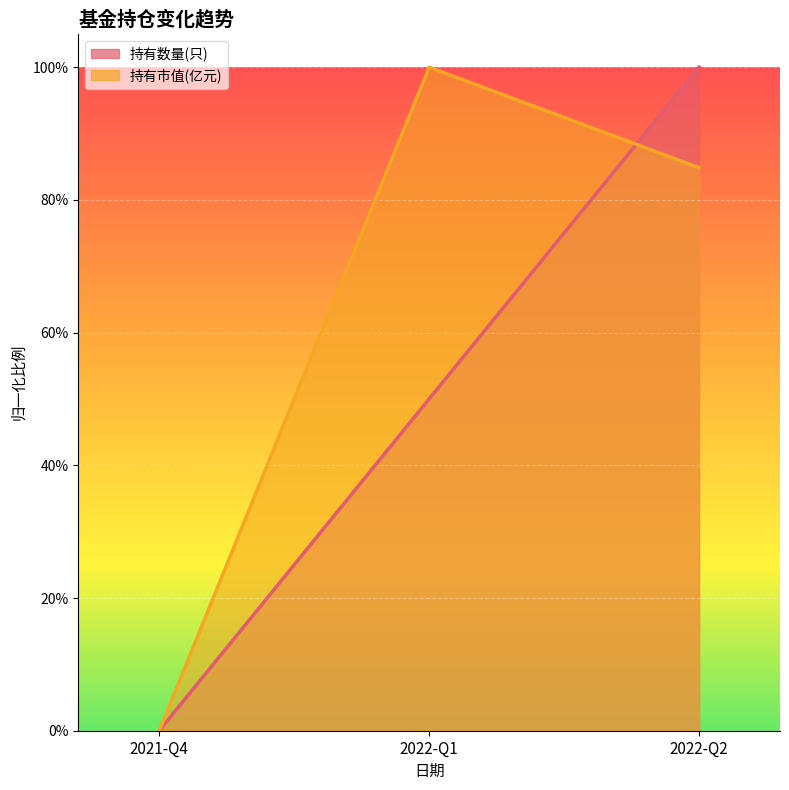

List the series in order of their overall mean, lowest first.

持有数量(只), 持有市值(亿元)